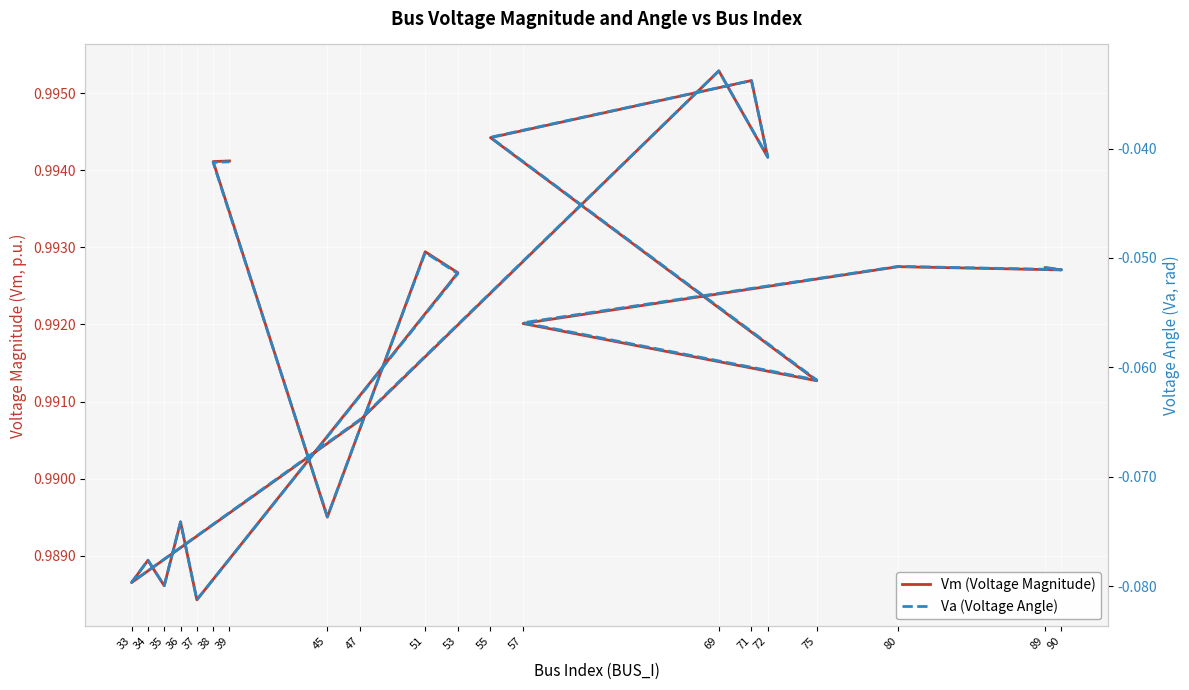

Does the chart display data point markers on the line(s)?

No